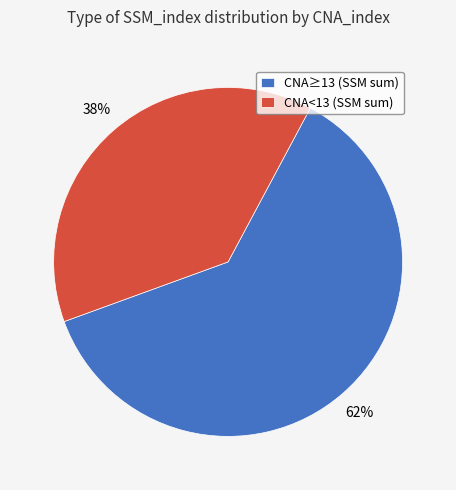

Rank the categories by value from lowest to highest.

CNA<13 (SSM sum), CNA≥13 (SSM sum)